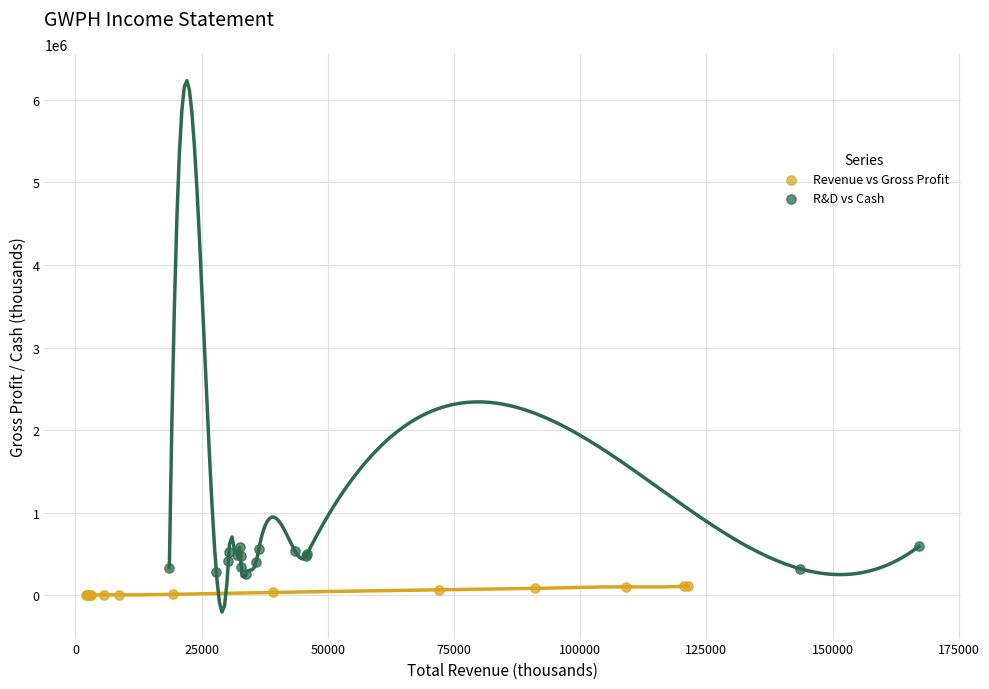

Which series has the largest Y range (max minus min)?

R&D vs Cash